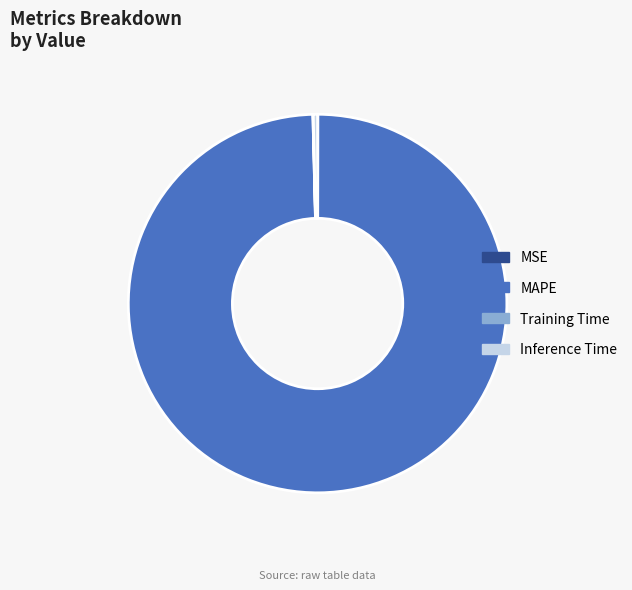

What is the largest slice in the pie chart?

MAPE